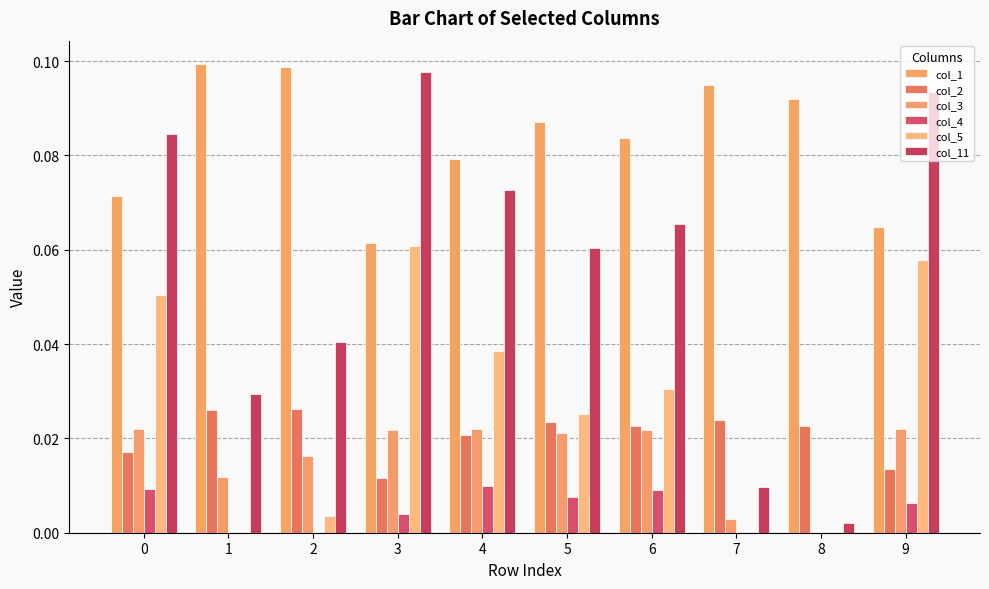

How many categories are shown in the chart?

10